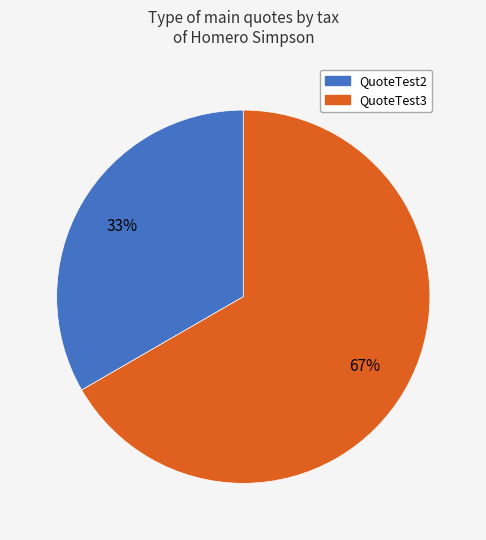

To the nearest percent, what percentage of the pie is QuoteTest3?

67%